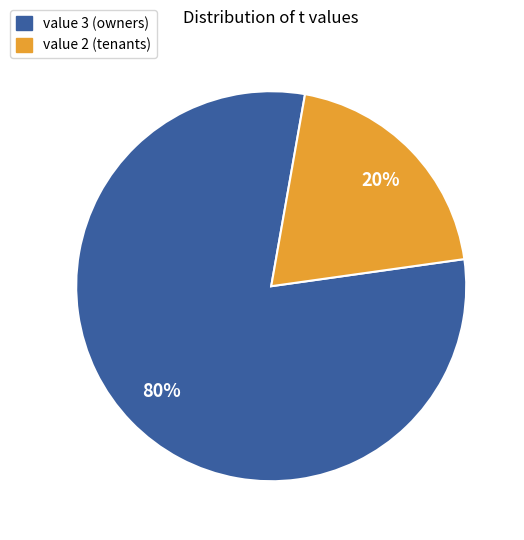

Which slice is the largest?

value 3 (owners)